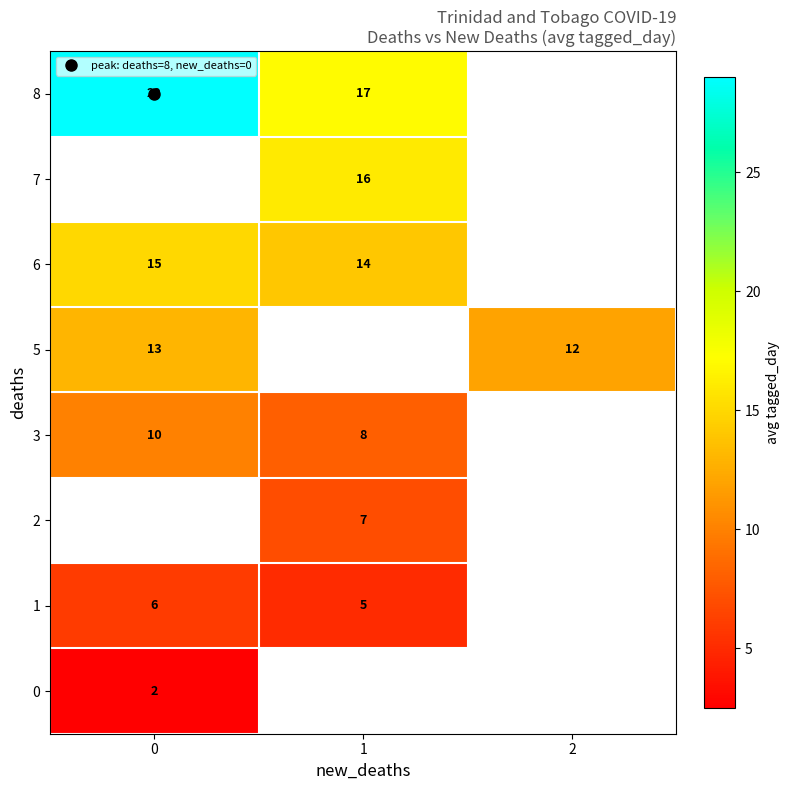

What is the lowest value of the 1 series?

5.0